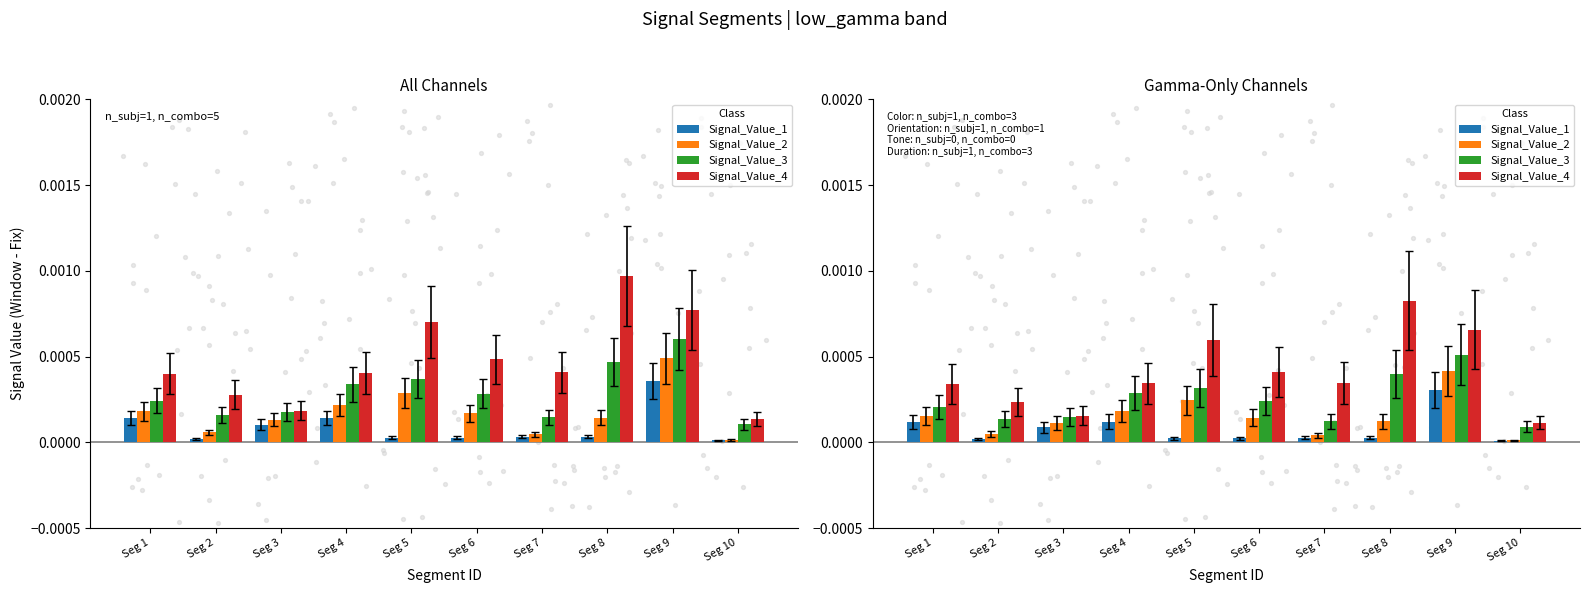

Which series has the widest spread of Y values?

Signal_Value_4